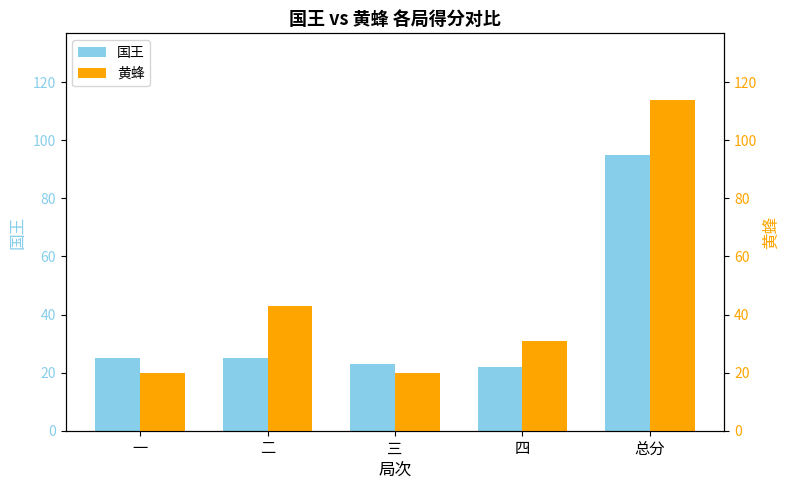

Does the chart contain any negative values?

No